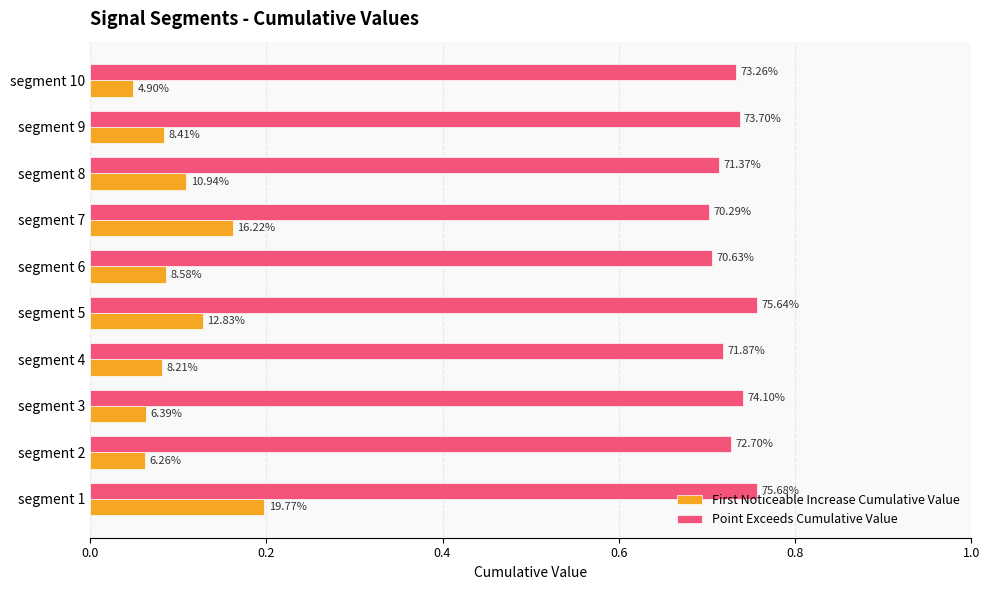

Which series has the largest total across all categories?

Point Exceeds Cumulative Value